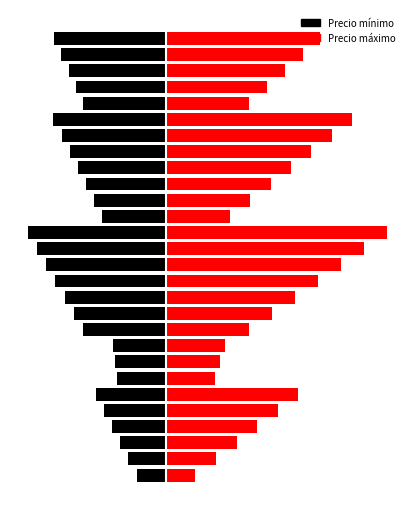

Which series has the largest range (max minus min)?

Precio máximo